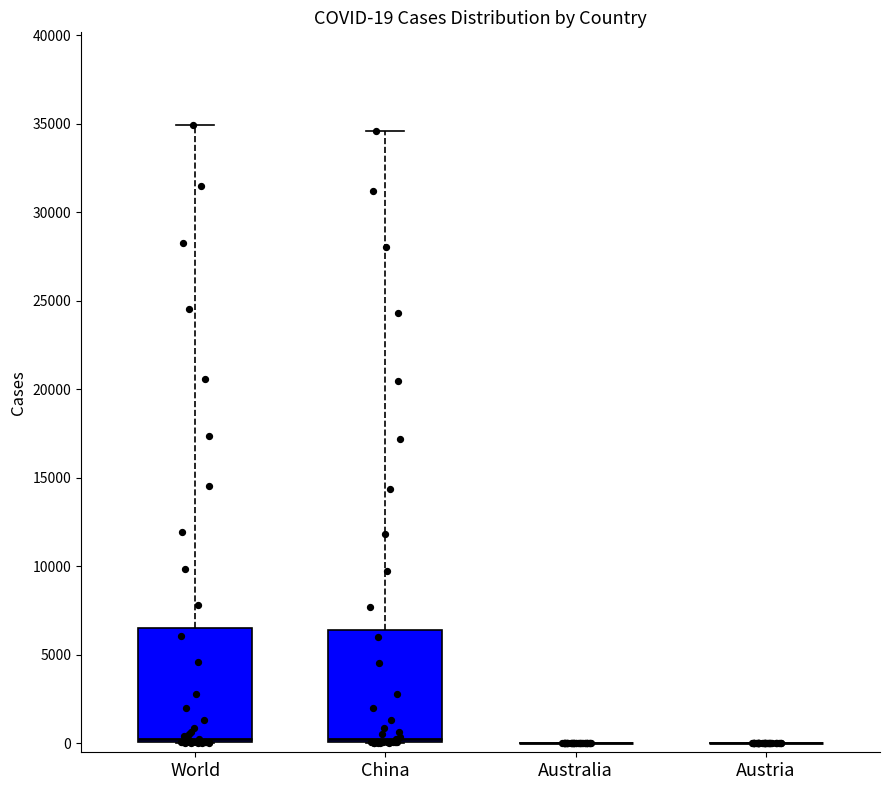

What are all the series names shown in the legend?

World, China, Australia, Austria